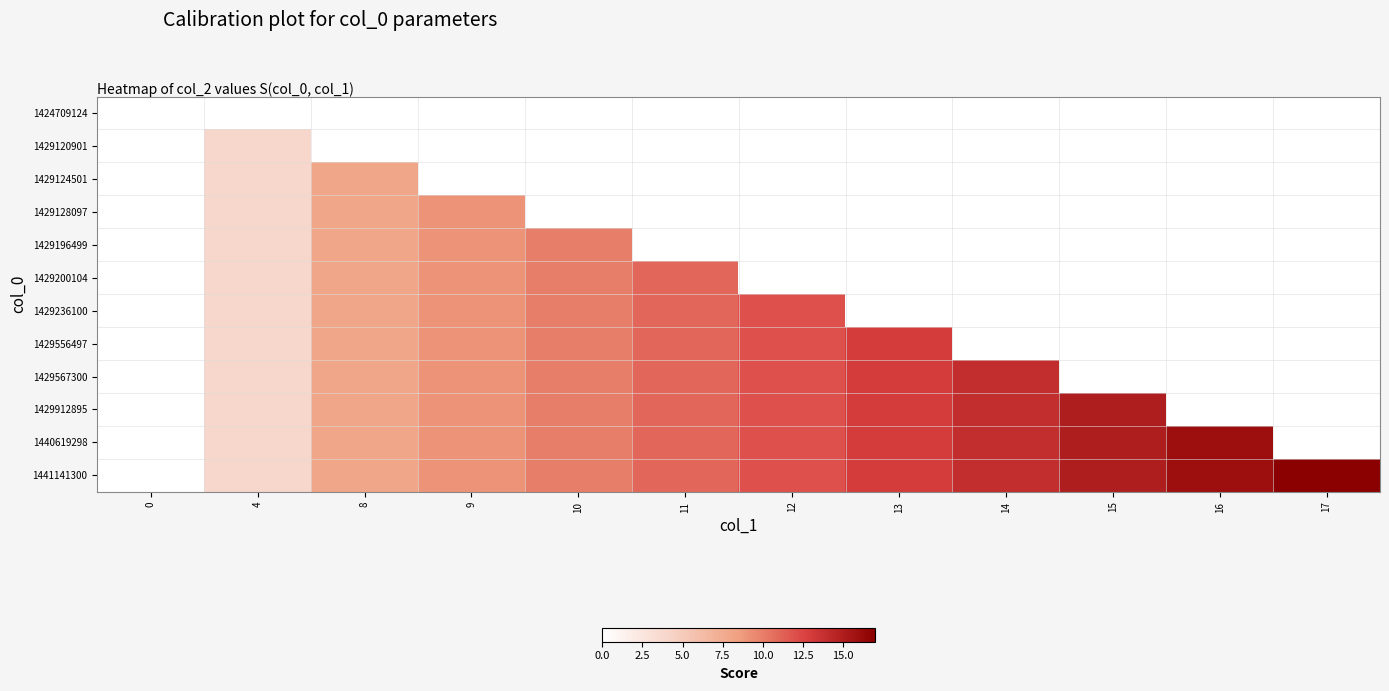

How many data points does each series have?

12